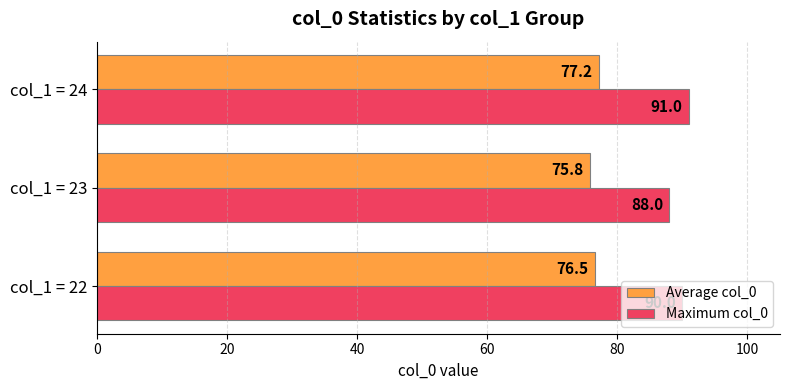

Which series has the largest total across all categories?

Maximum col_0